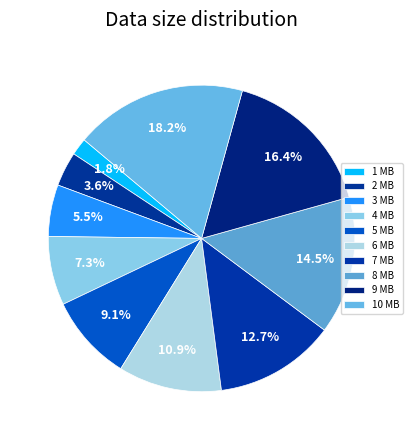

True or false: 7 MB accounts for 13% of the total.

True